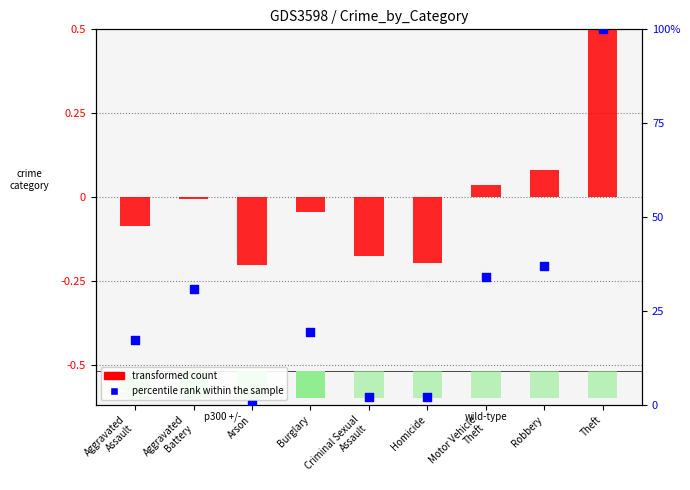

What is the change in value from Aggravated
Battery to Arson?

-30.9